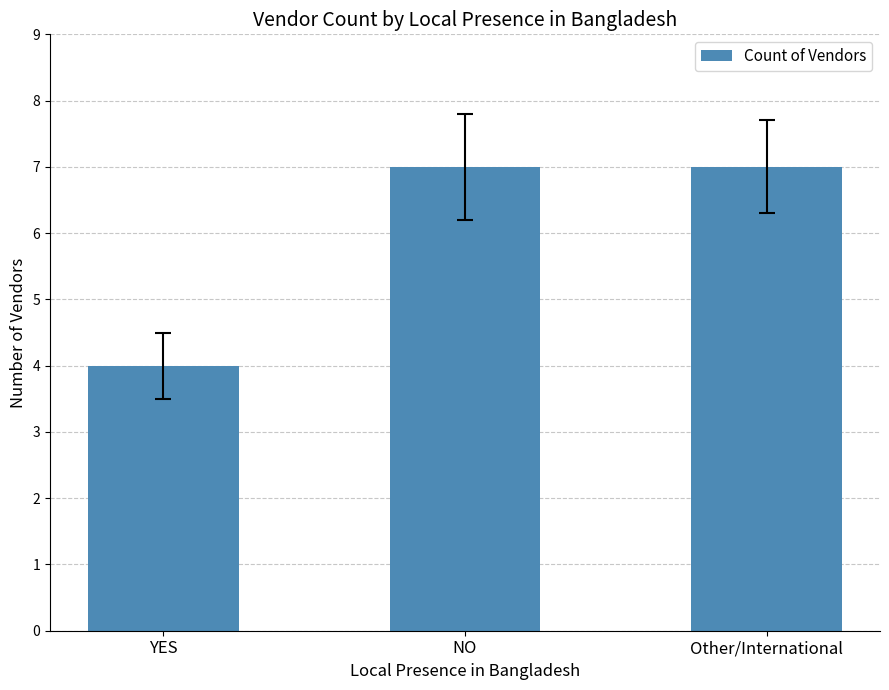

Is it true that the value at Other/International is 11?

False